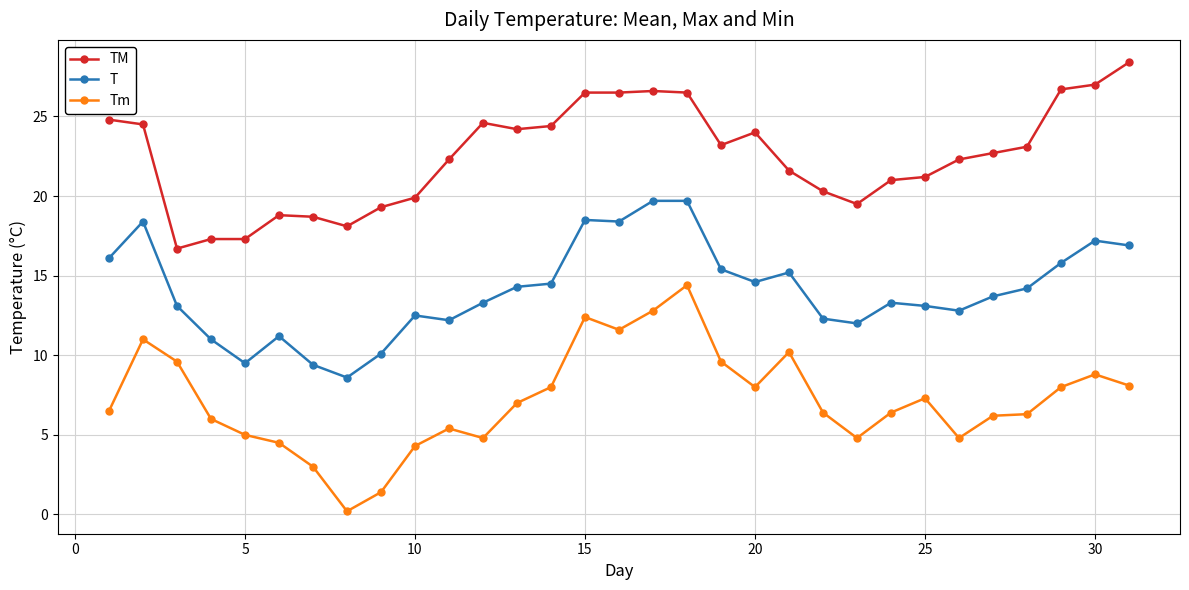

True or false: T has more than 1 interior local peaks.

True